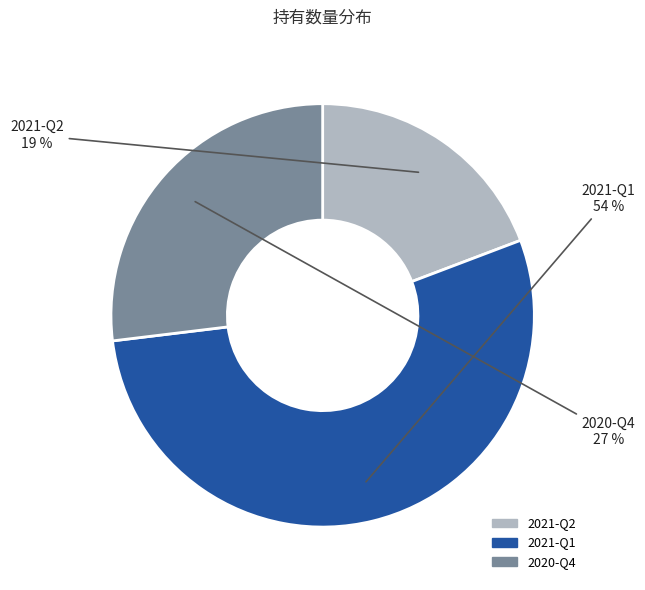

True or false: 2021-Q1 accounts for 54% of the total.

True